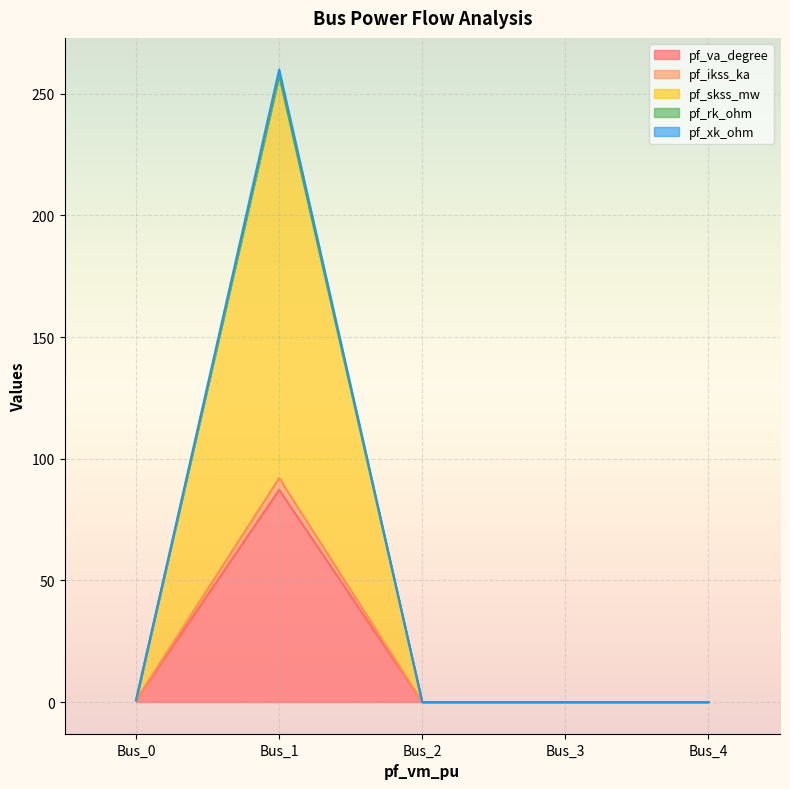

Is the value of pf_xk_ohm at Bus_2 greater than the value of pf_ikss_ka at Bus_2?

No